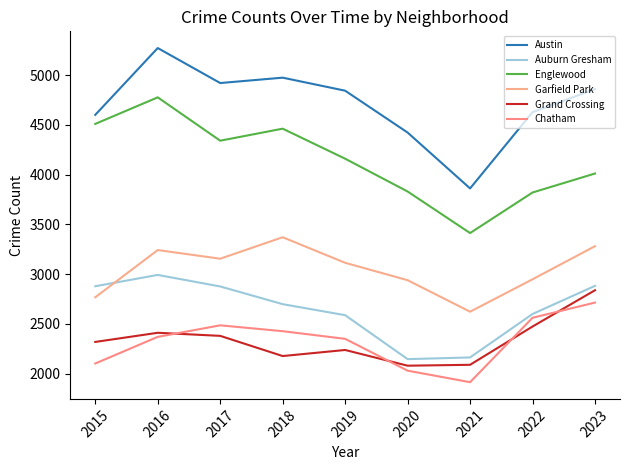

What is the value of the Grand Crossing point at the 2nd from the left?

2410